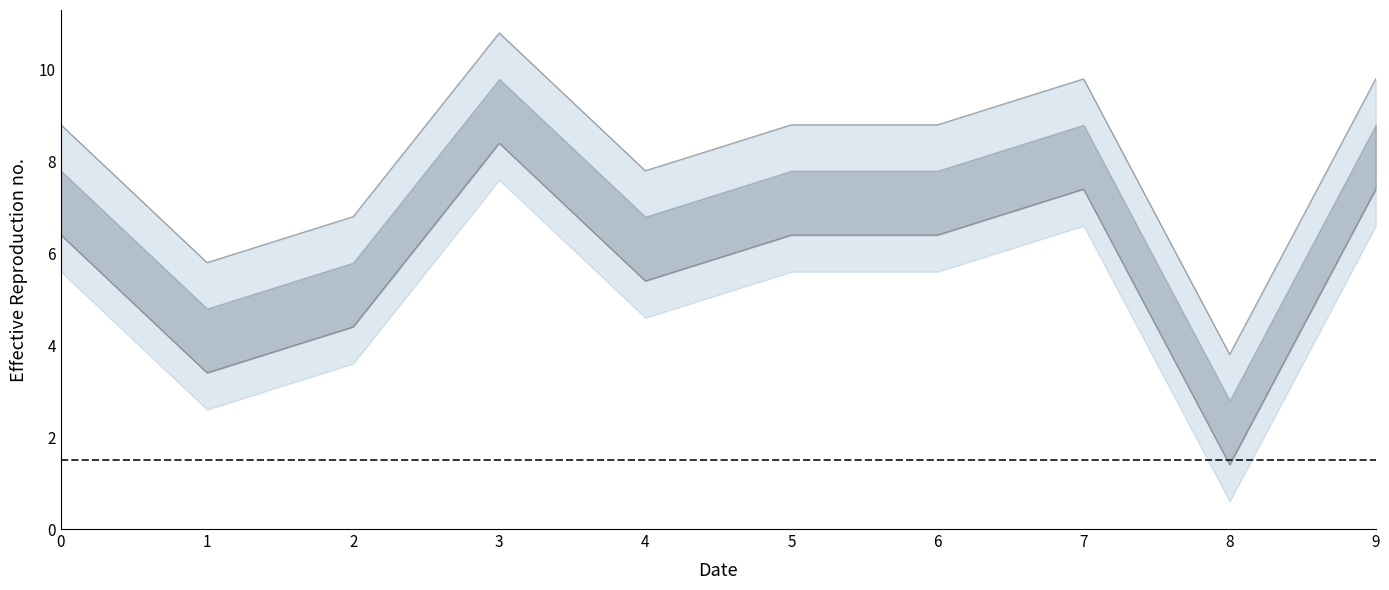

Count the number of categories in the chart.

10